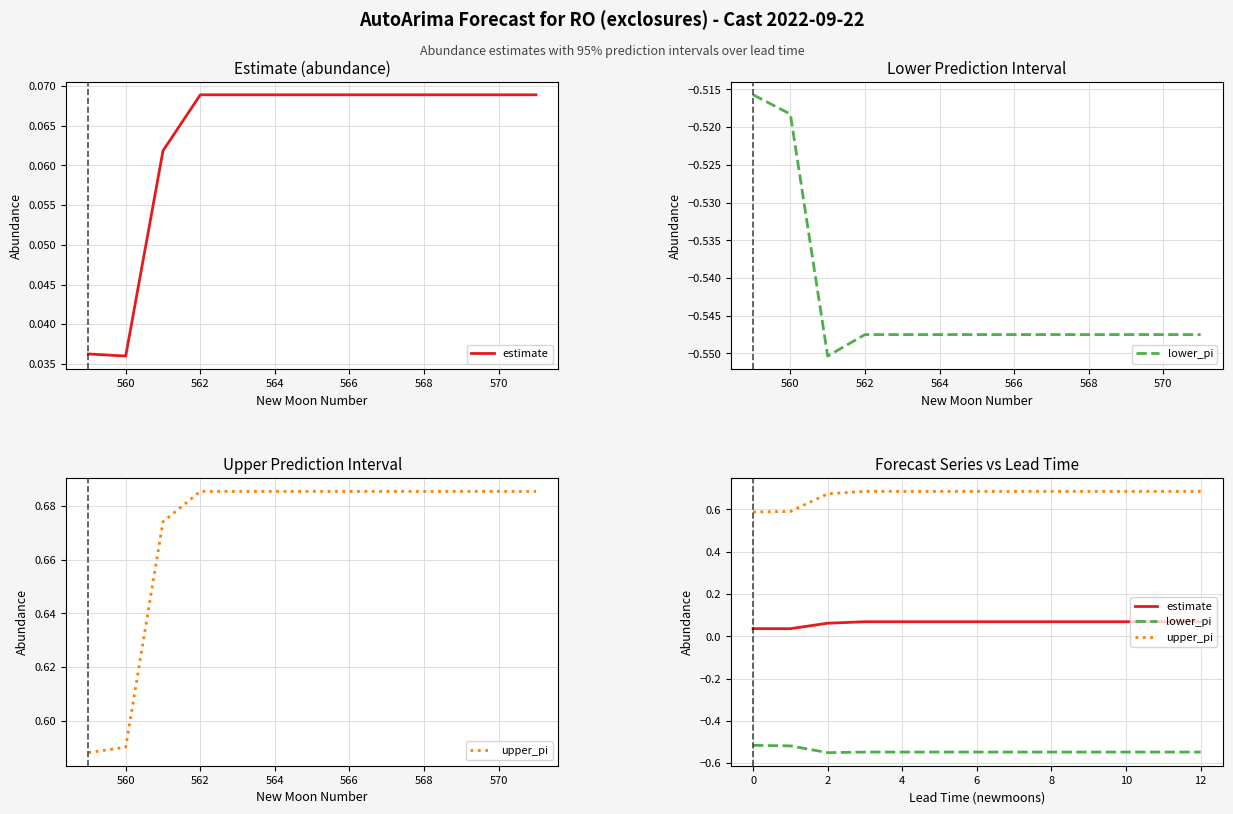

What is the sum of the lower_pi values at 568 and 564?

-1.1